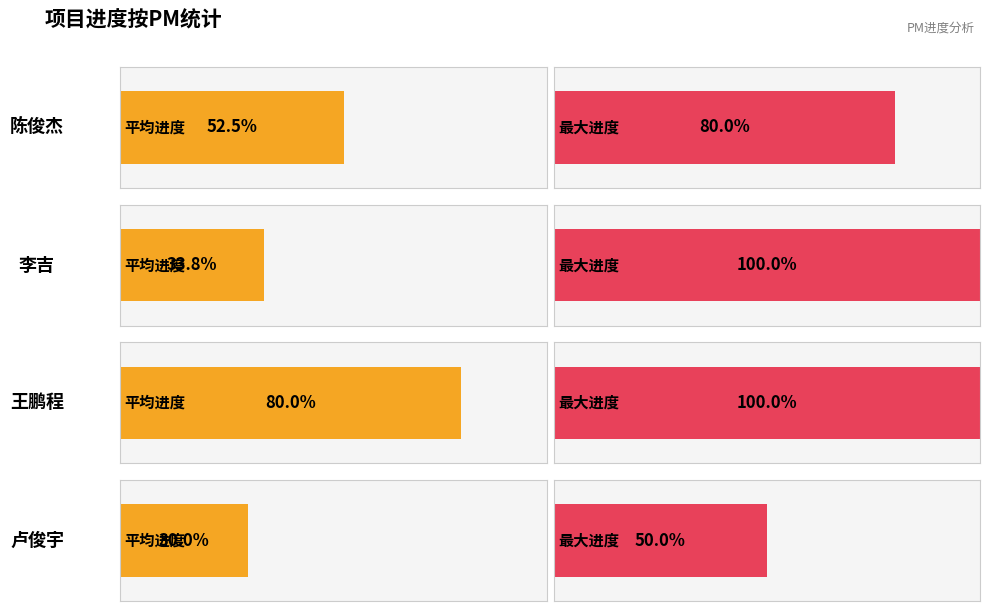

How many series are shown in this chart?

2